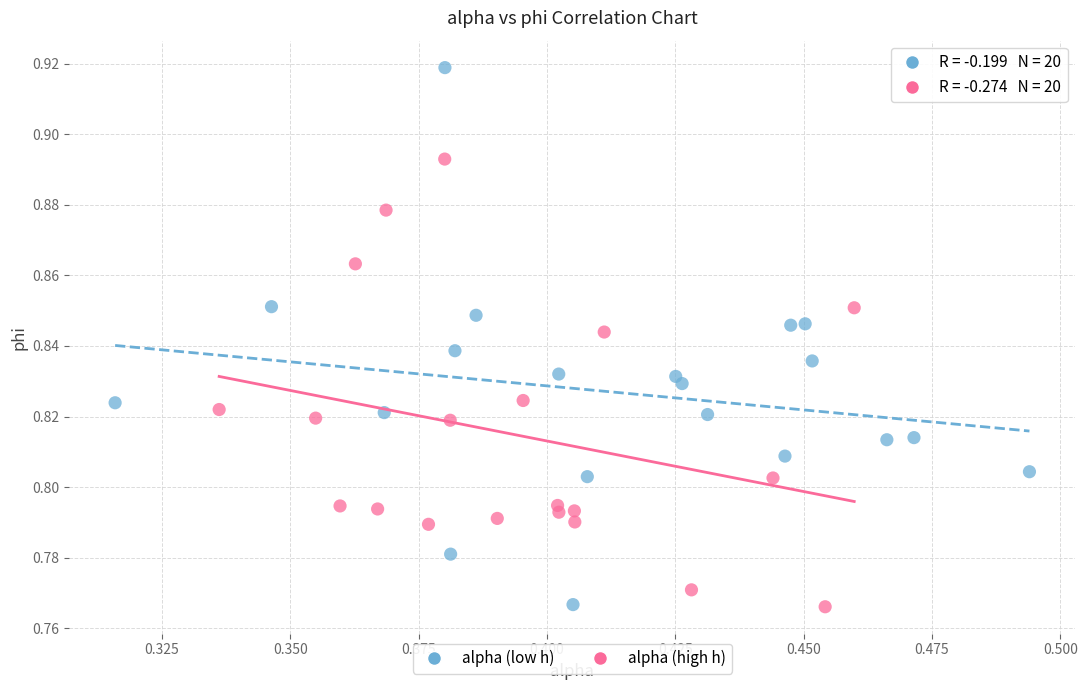

Which series reaches the maximum Y coordinate?

alpha (low h)